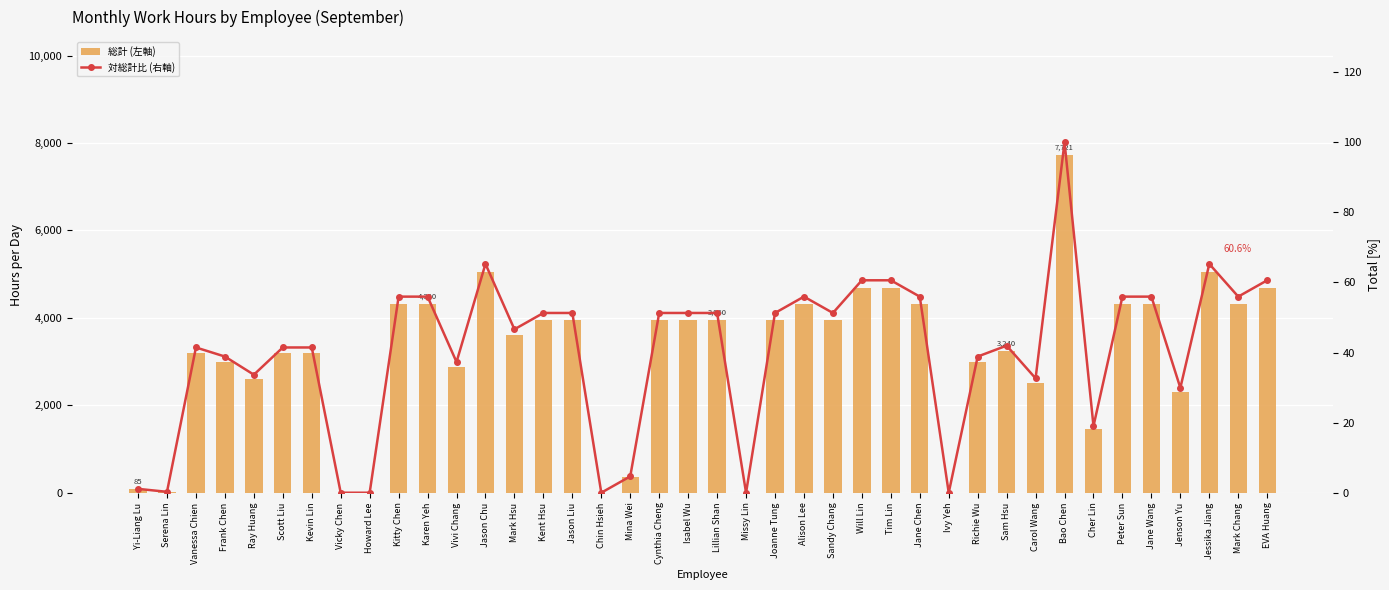

What value does the 総計 (左軸) series have at Alison Lee?

4320.0